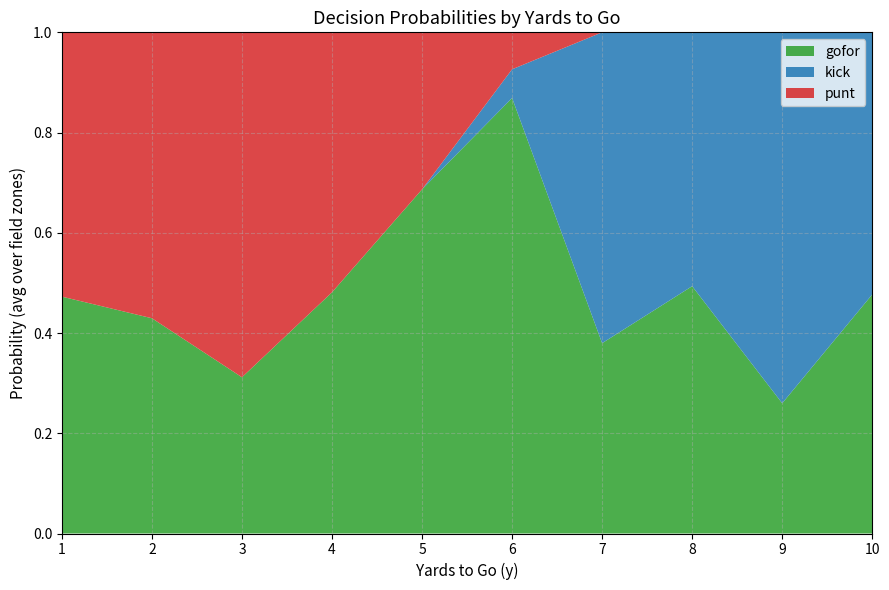

The value of gofor at 1 is 0.7. True or false?

False